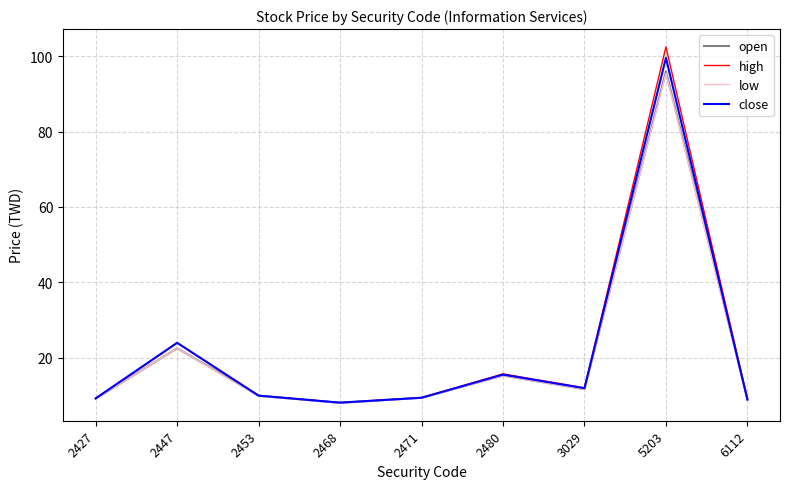

Between 2427 and 5203, which series saw the biggest shift?

high